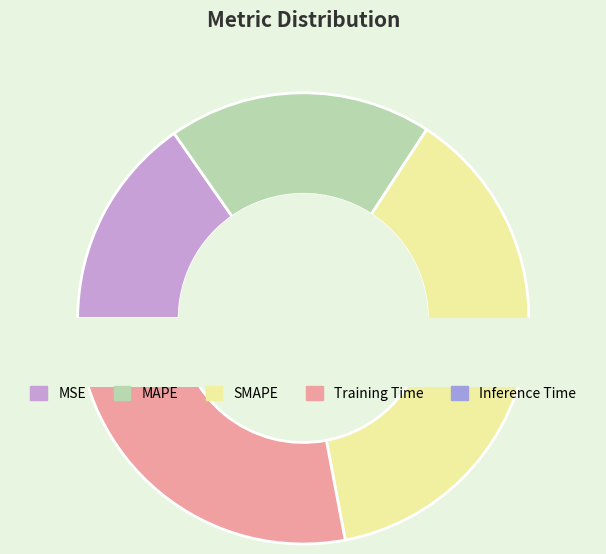

Does any single category account for the majority?

No